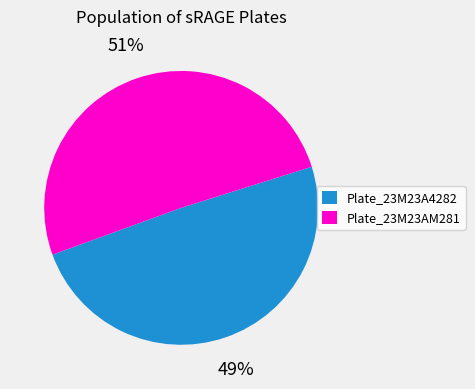

Which slice is the largest?

Plate_23M23AM281